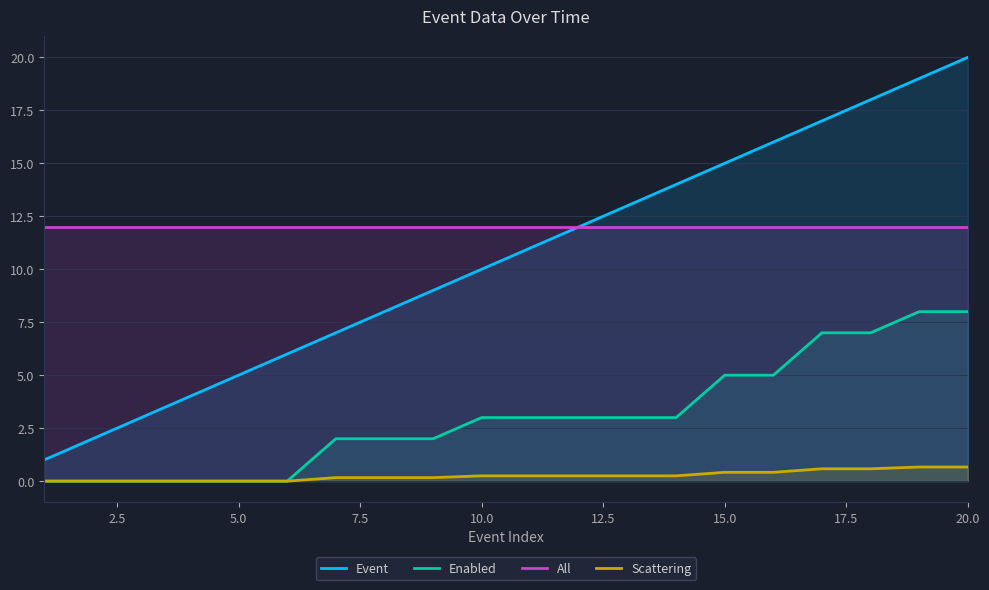

The All series shows 7.1 at 10.0. True or false?

False